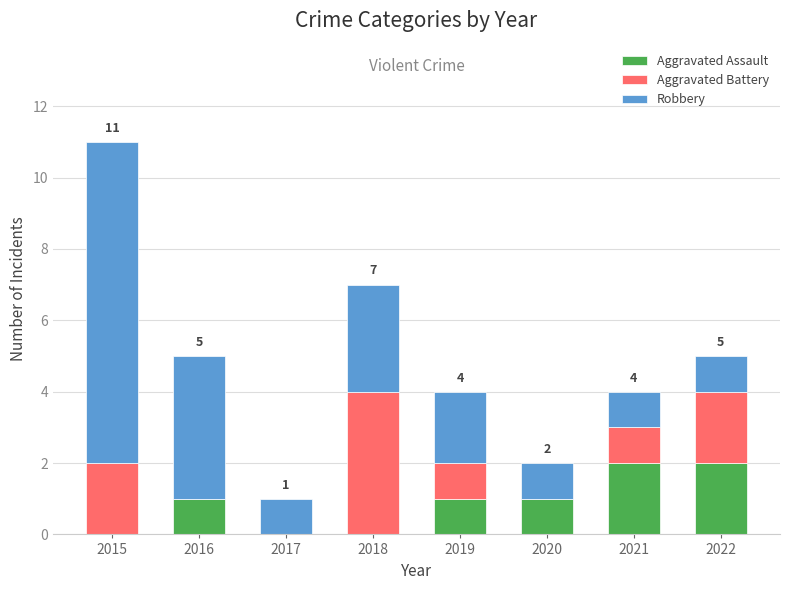

The Aggravated Assault series shows 1 at 2018. True or false?

False